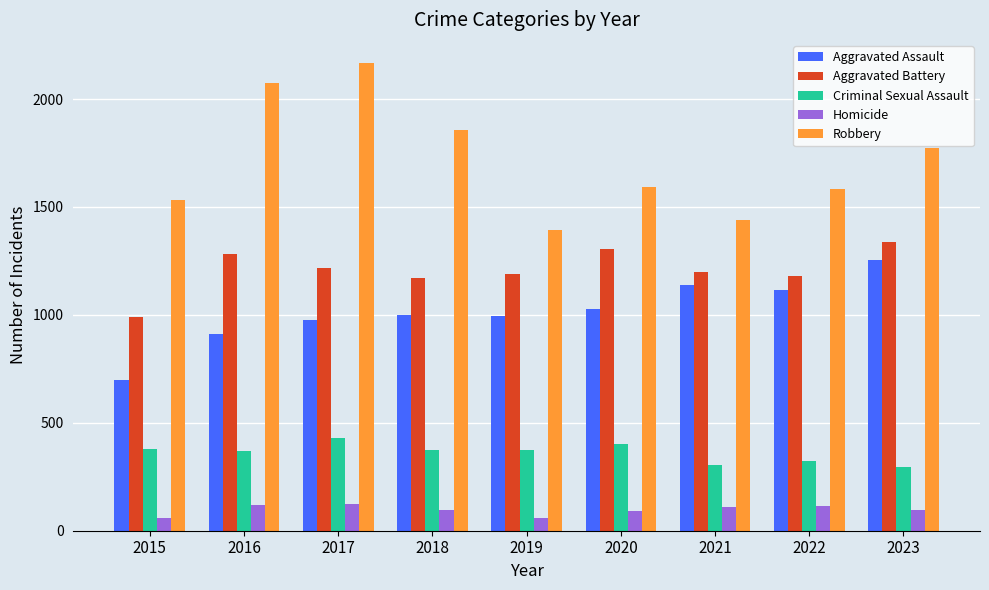

What is the difference between the second highest and minimum values in the Aggravated Battery series?

317